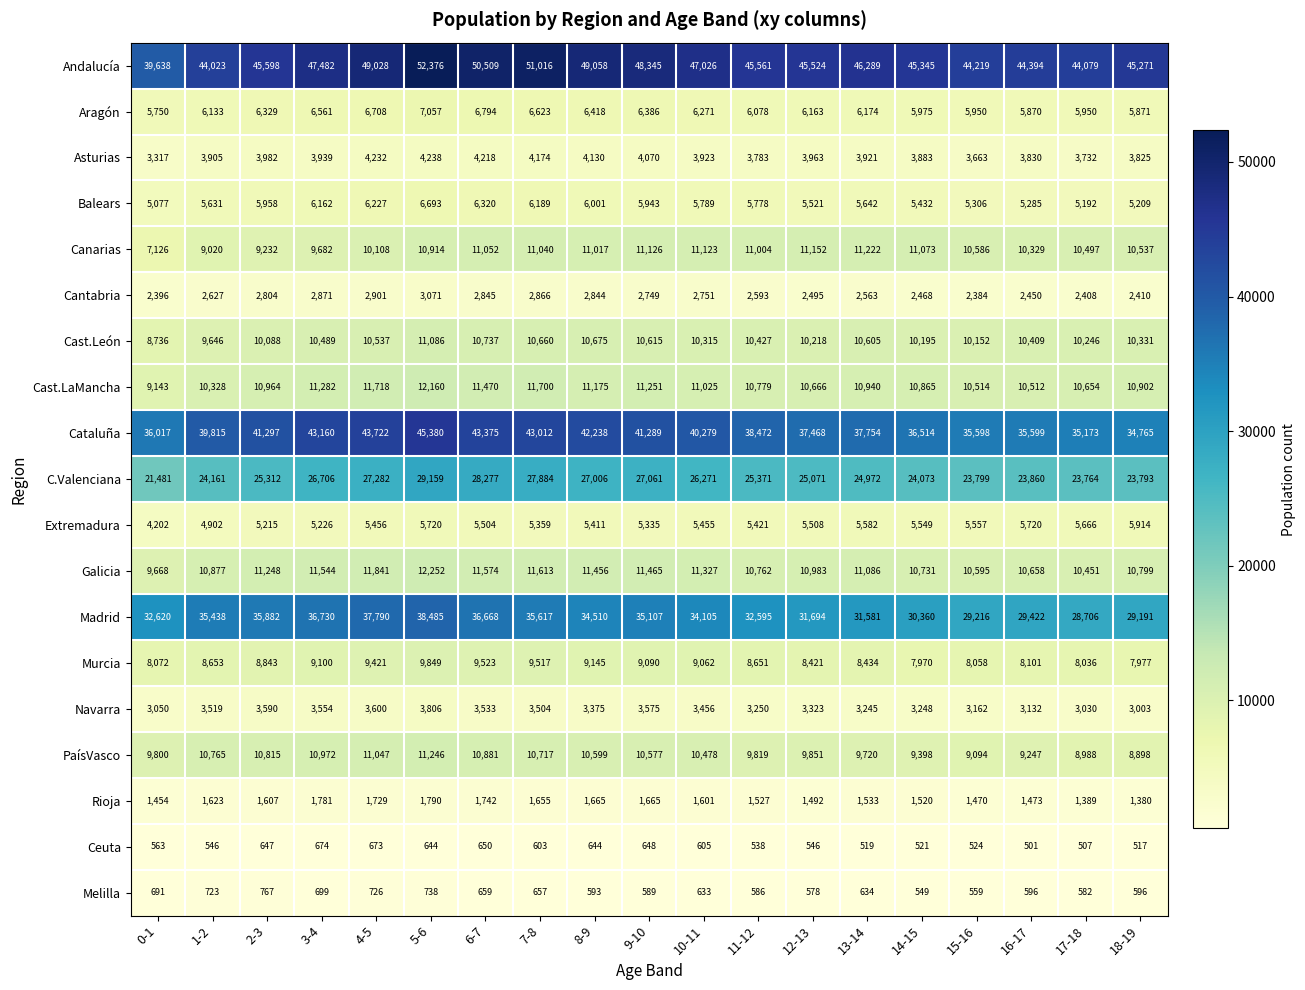

True or false: Cantabria has a value of 2384 at 15-16.

True